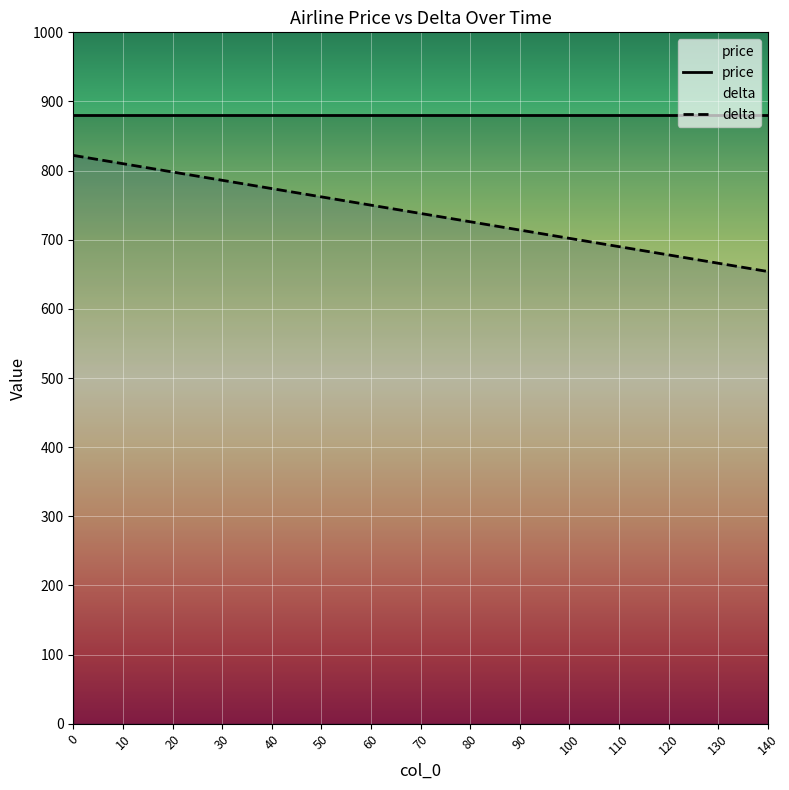

Between 140 and 130, which is larger?

130